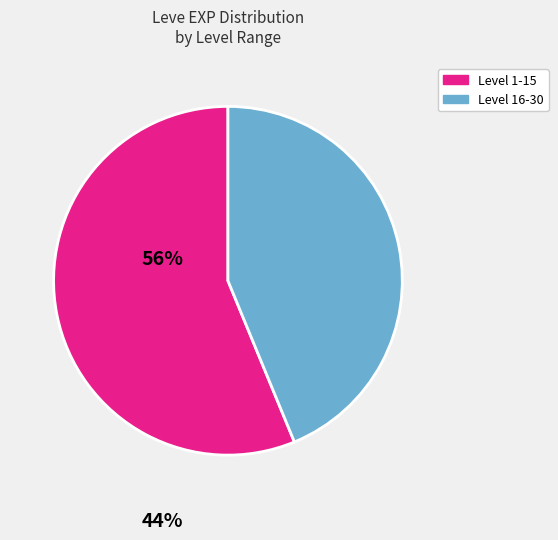

How many slices are in this pie chart?

2